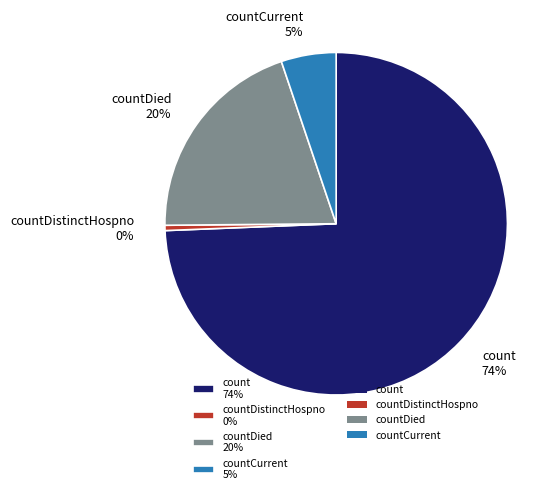

How many slices are in this pie chart?

4